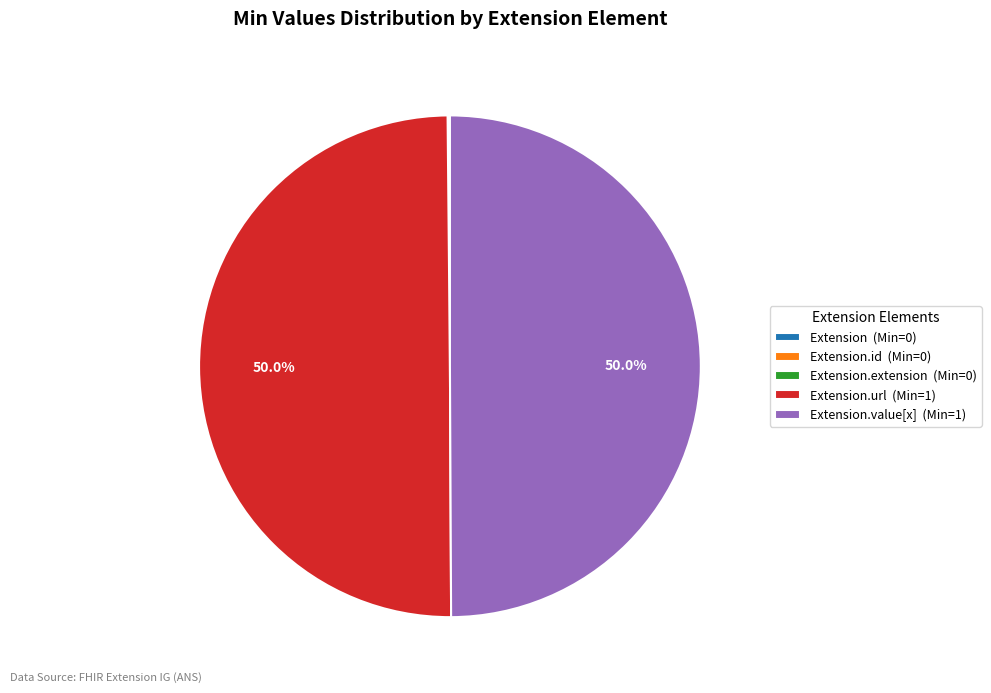

What is the total percentage of Extension and Extension.url?

50.0%